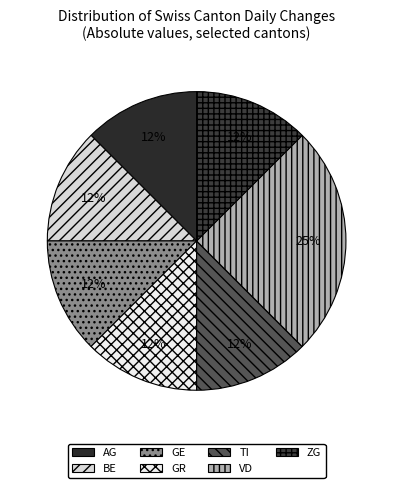

Count the number of slices in the pie.

7